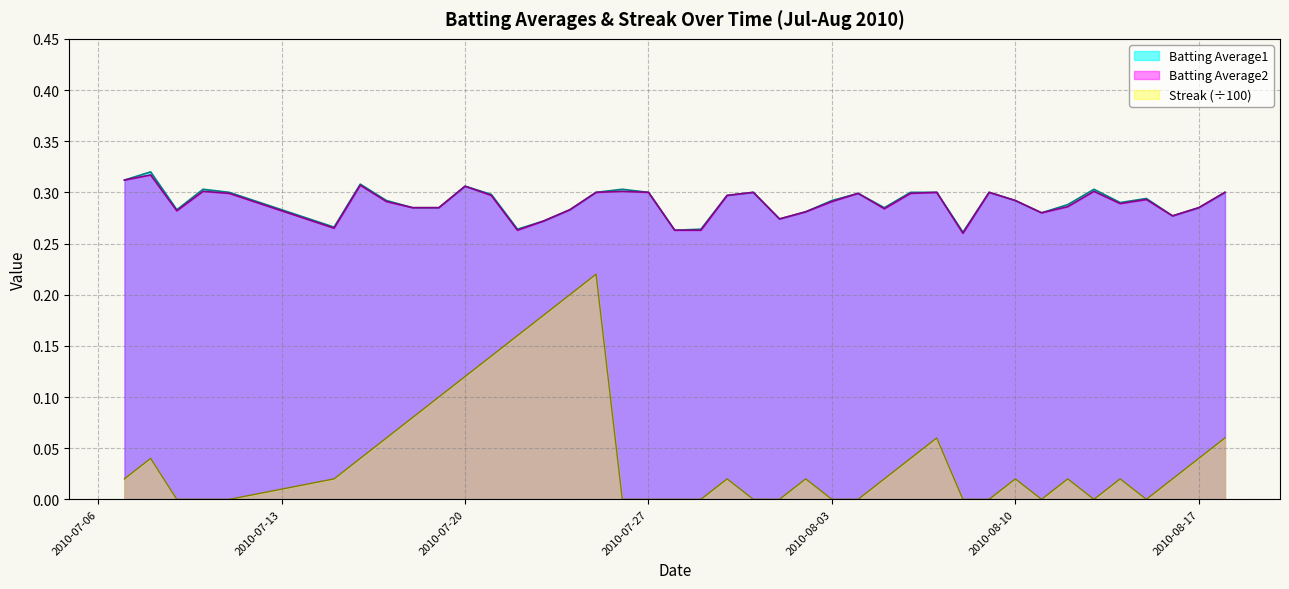

True or false: Batting Average2 and Batting Average1 cross at least once.

False